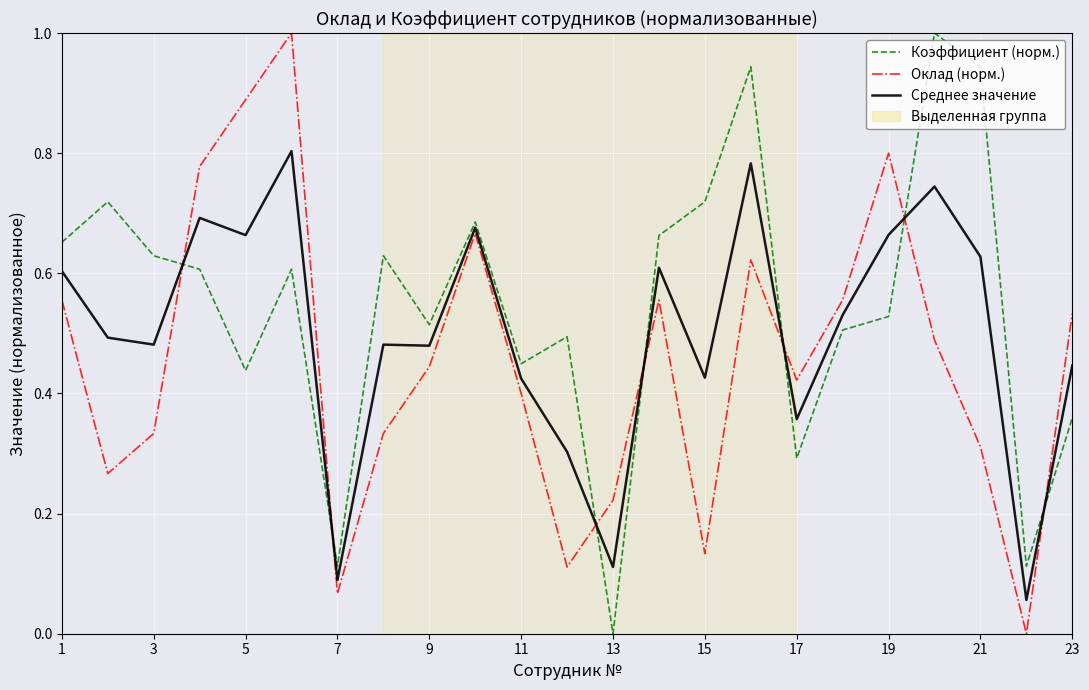

Which series has the largest total across all categories?

Коэффициент (норм.)